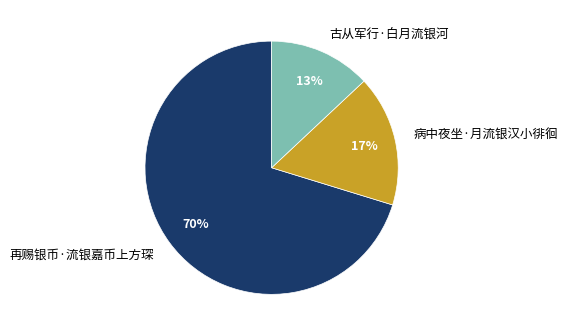

Which slice is the smallest?

古从军行·白月流银河